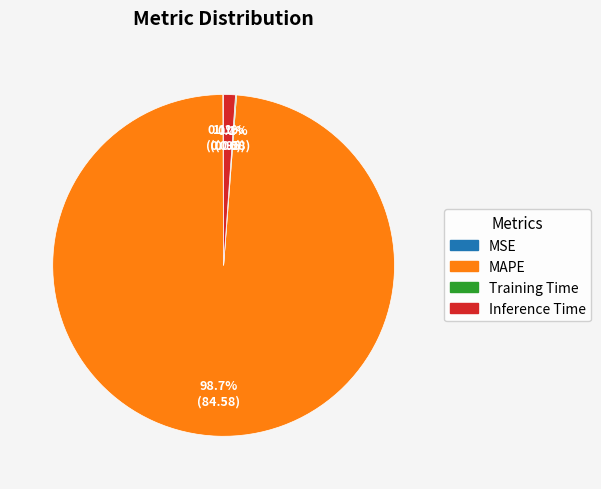

True or false: Inference Time accounts for 1% of the total.

True